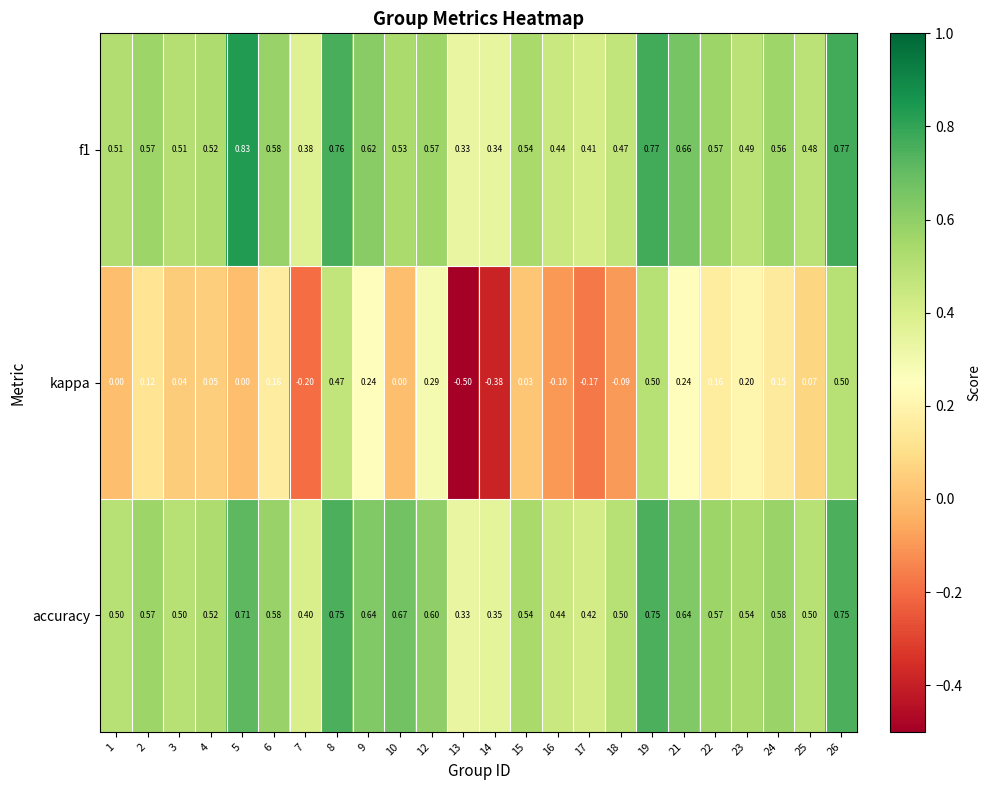

At how many categories does at least one series exceed 0?

24